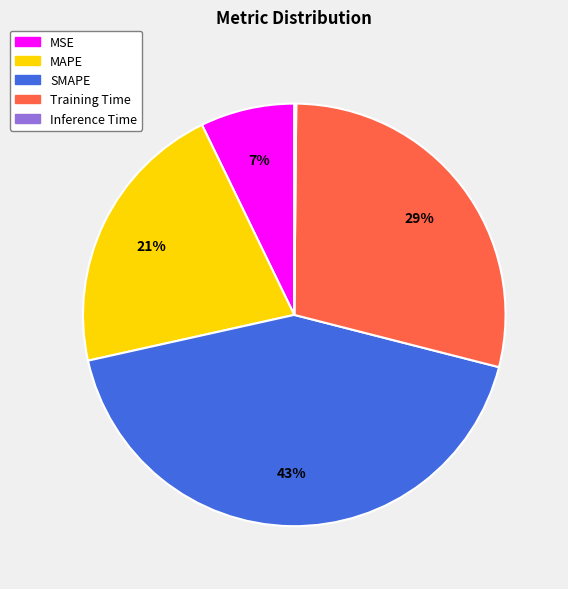

Is it true that SMAPE is 34% of the pie?

False